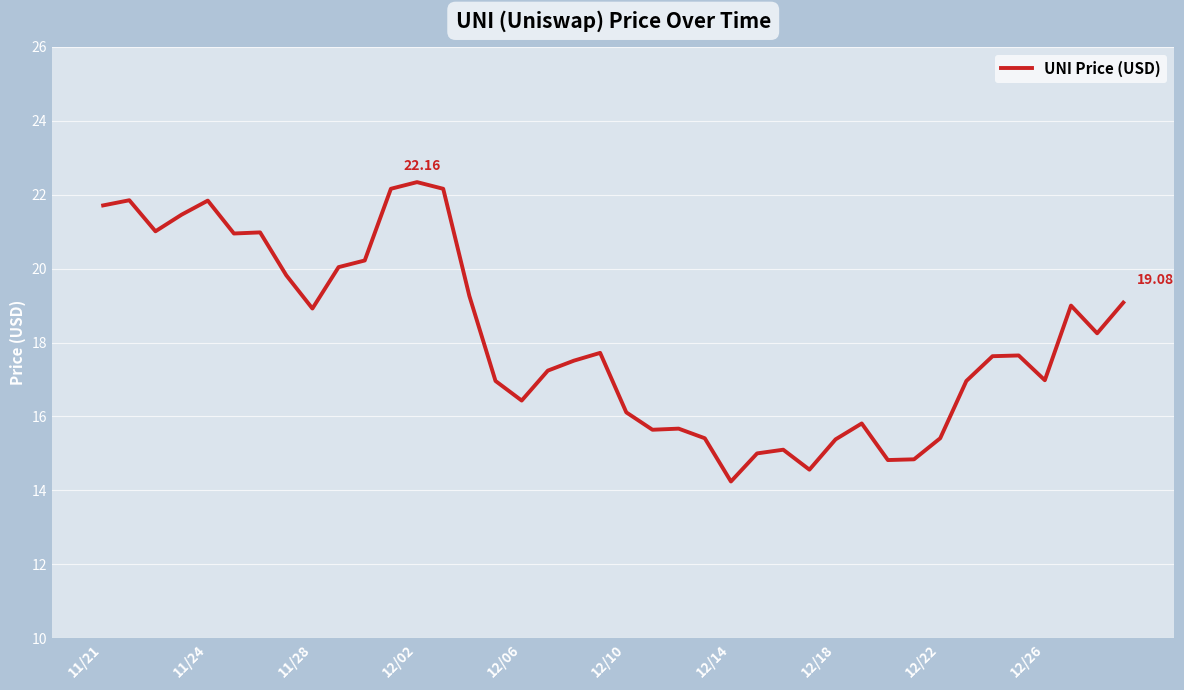

What is the maximum value shown in the chart?

22.3